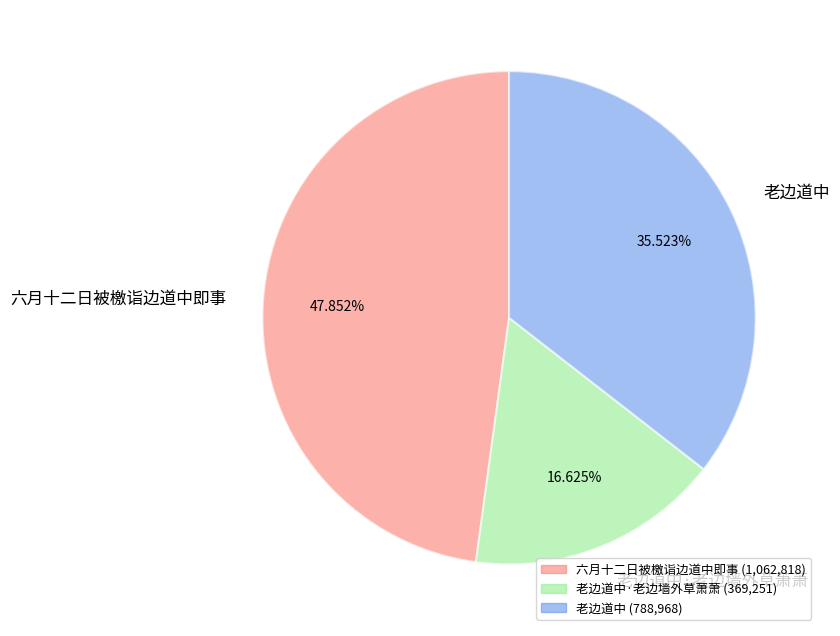

Combined, do 老边道中·老边墙外草萧萧 and 六月十二日被檄诣边道中即事 account for over 50%?

Yes